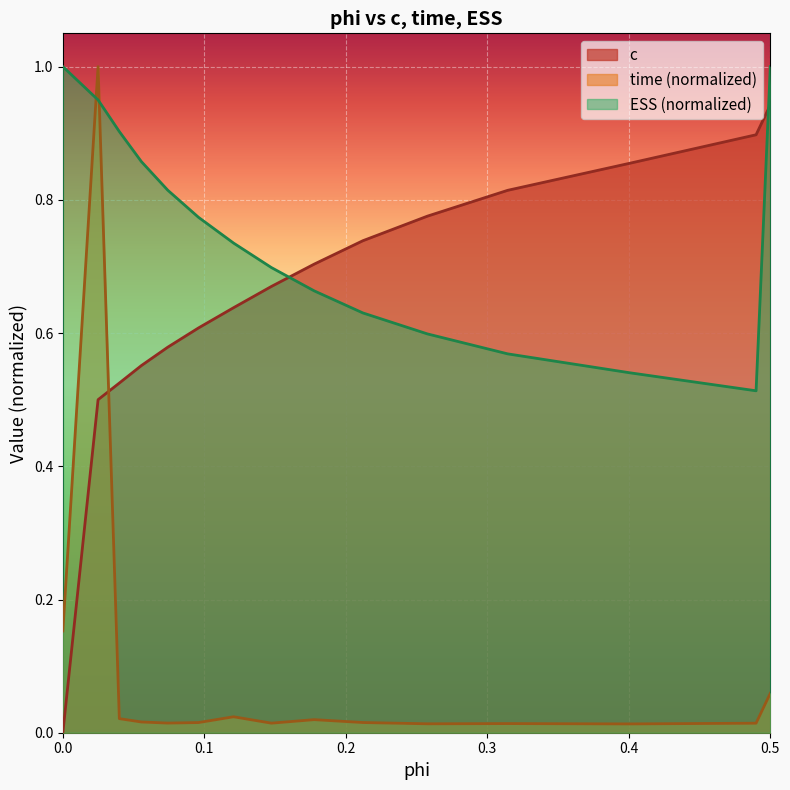

The value of ESS (normalized) at 0.5 is 0.5. True or false?

False